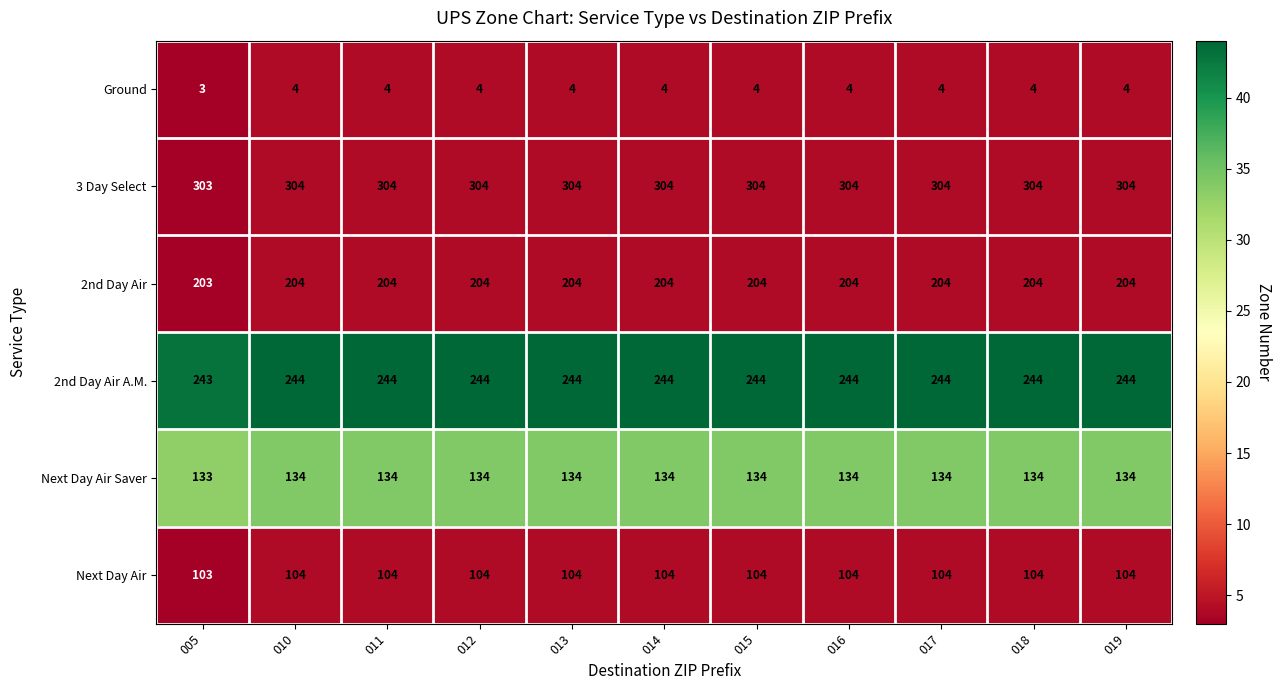

What is the sum of the 3 Day Select values at 015 and 005?

607